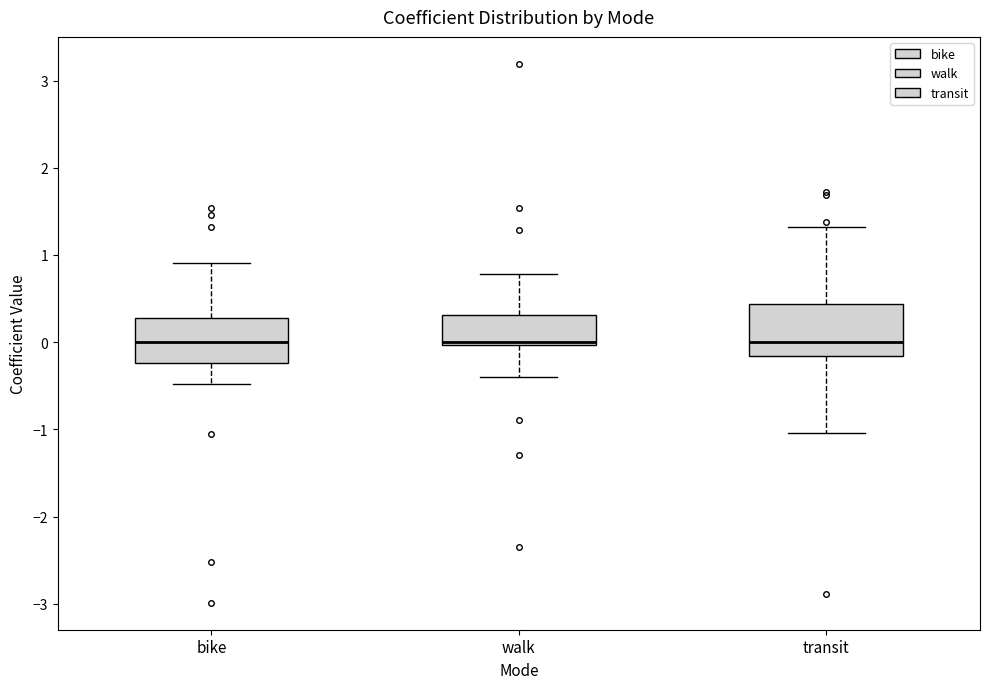

Where does the median line of the box for transit sit on the y-axis? The values are not printed on the chart, so give them approximately, as read against the axis.

0.0